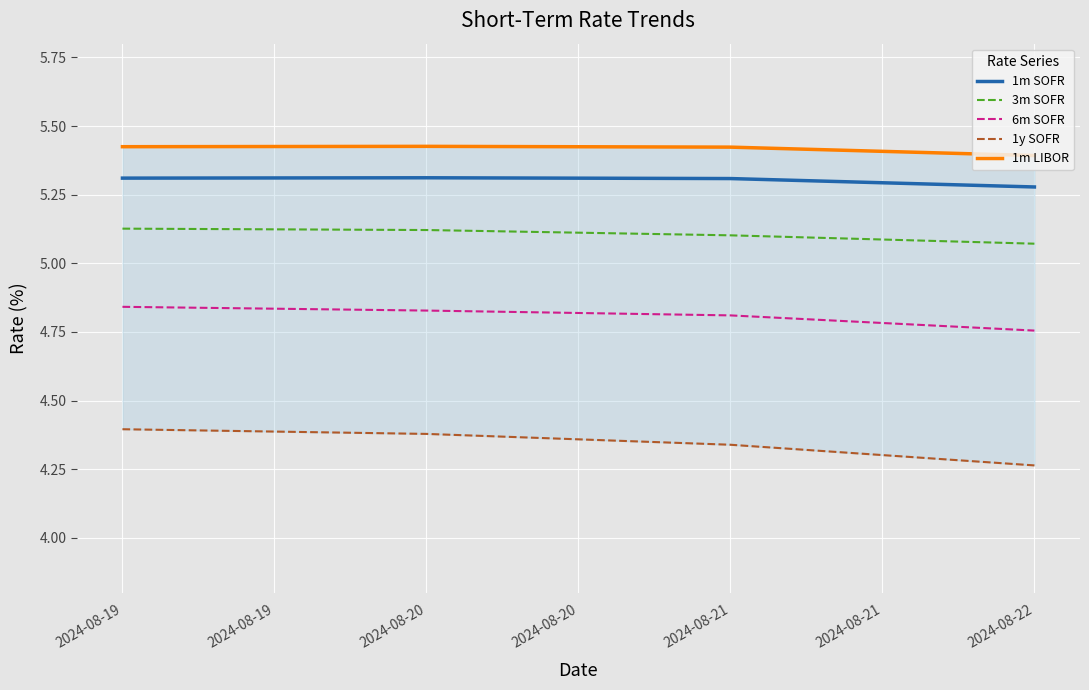

Reading left to right, transcribe all the data shown in this chart.

1m SOFR: 5.3	5.3	5.3	5.3
3m SOFR: 5.1	5.1	5.1	5.1
6m SOFR: 4.8	4.8	4.8	4.8
1y SOFR: 4.4	4.4	4.3	4.3
1m LIBOR: 5.4	5.4	5.4	5.4